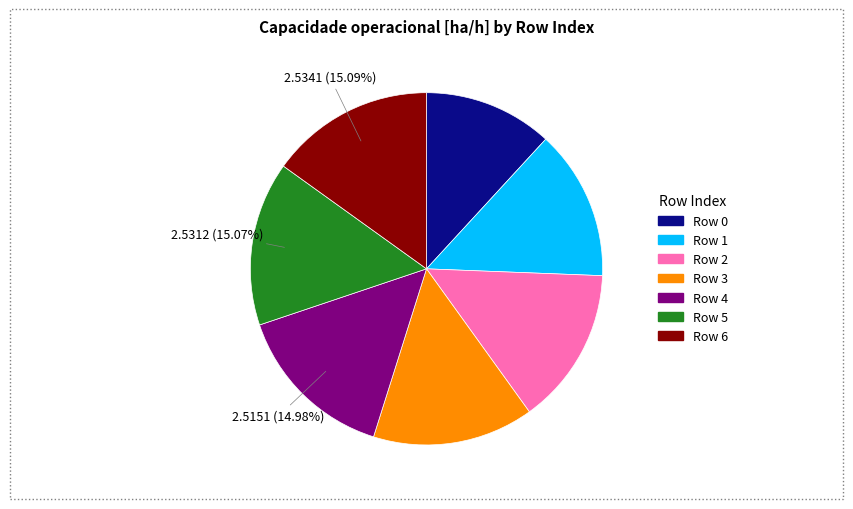

How many segments does this pie chart have?

7